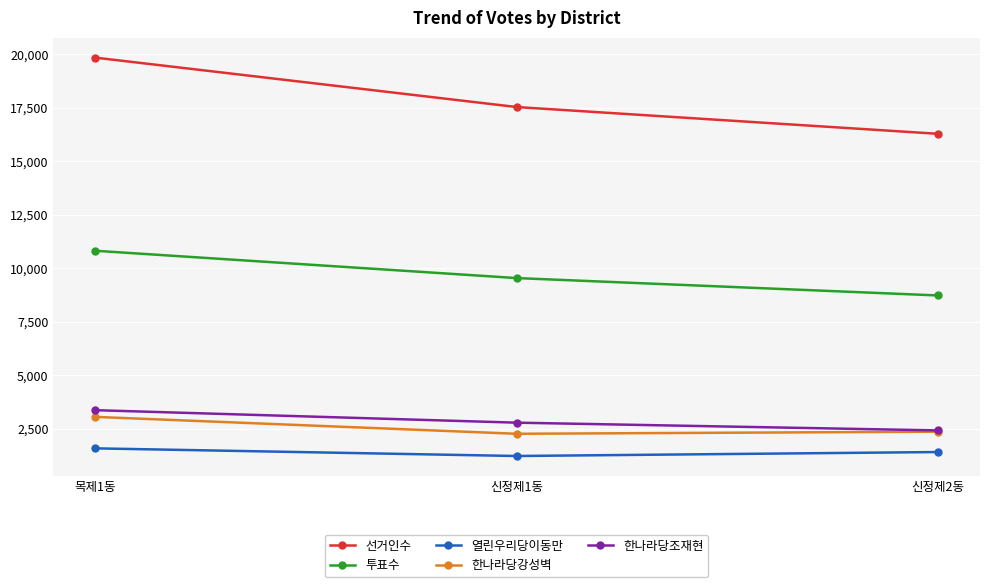

How many distinct data groups are displayed?

5